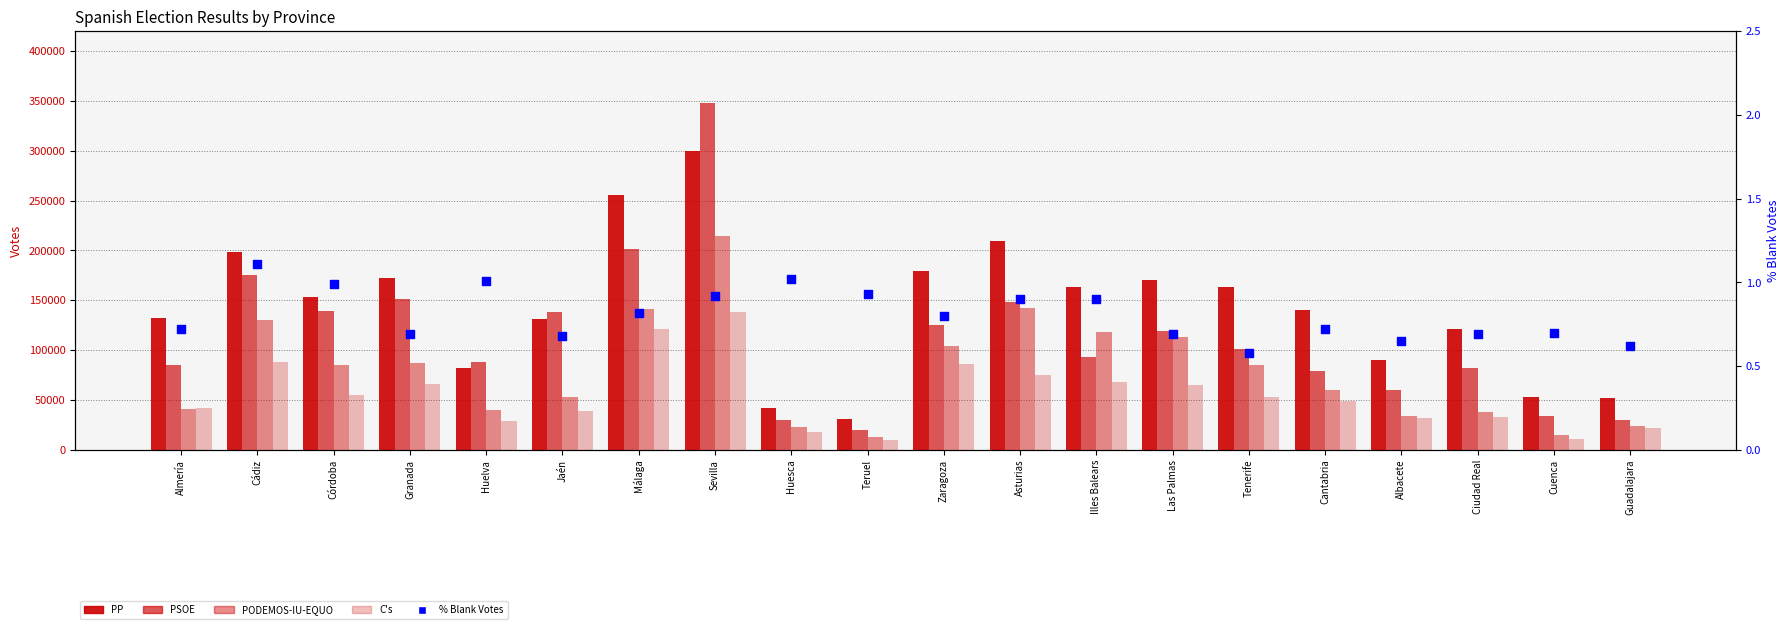

Which series reaches the minimum Y coordinate?

% Blank Votes